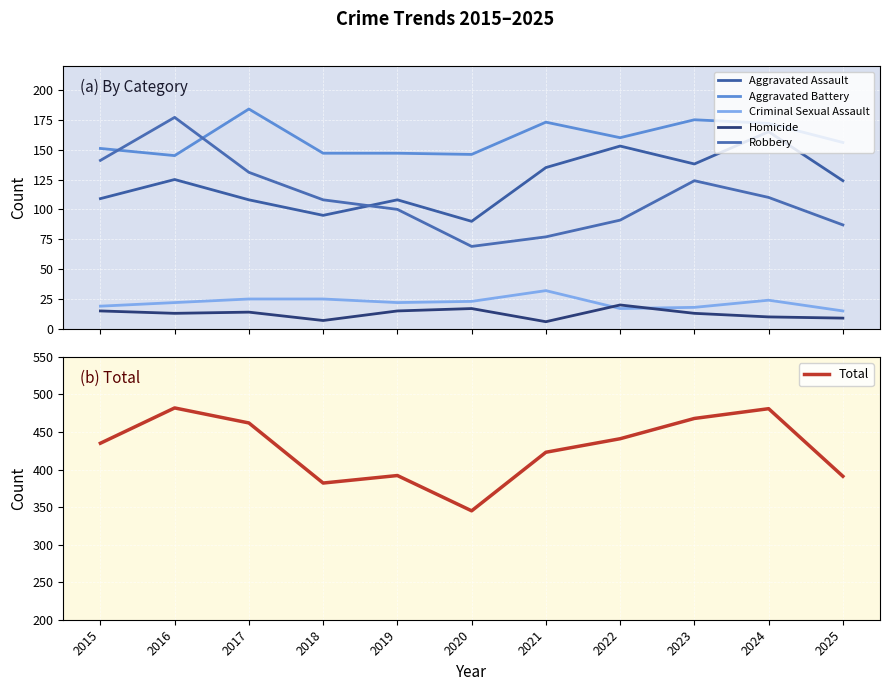

Which series has the largest range (max minus min)?

Total